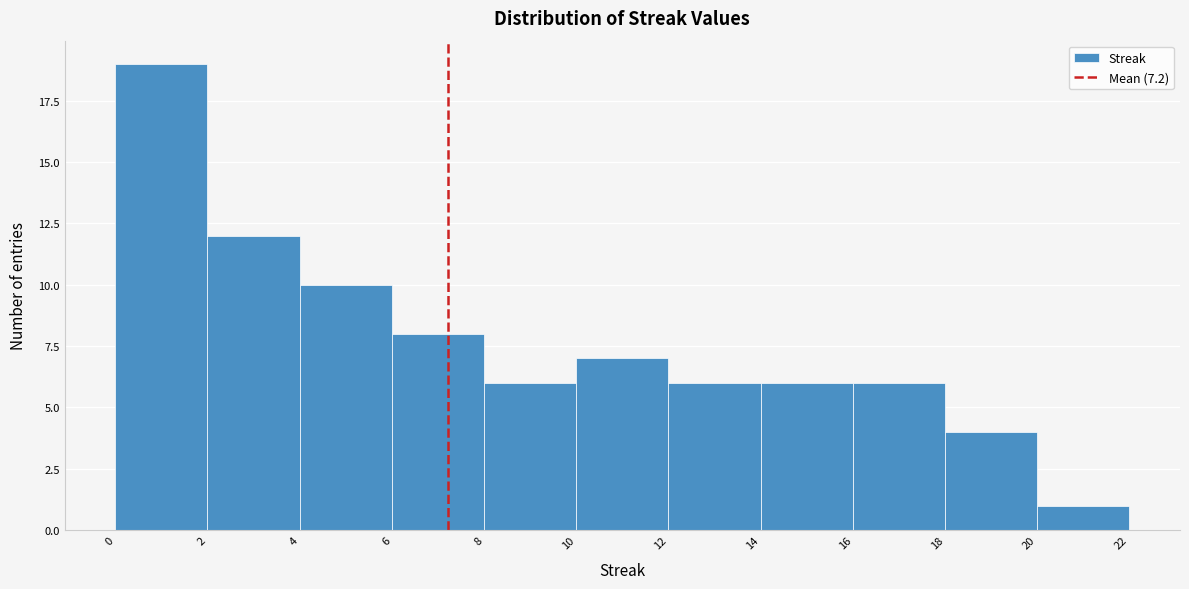

Reading left to right, transcribe this chart: for each bar, give the range it covers on the x-axis and its height. The values are not printed on the chart, so give them approximately, as read against the axis.

0 to 2: 19
2 to 4: 12
4 to 6: 10
6 to 8: 8
8 to 10: 6
10 to 12: 7
12 to 14: 6
14 to 16: 6
16 to 18: 6
18 to 20: 4
20 to 22: 1